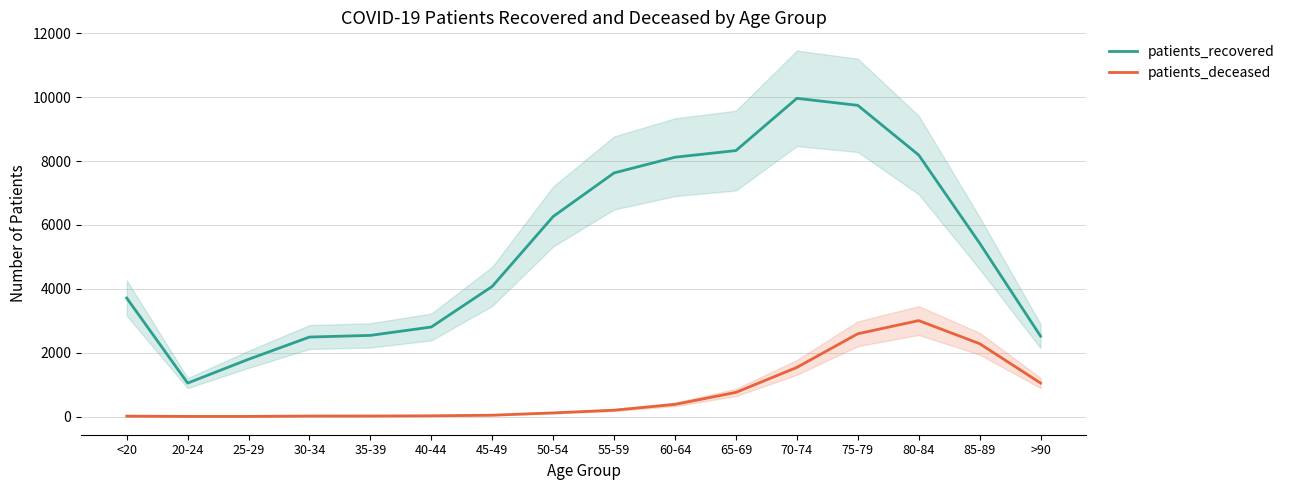

At which category is the sum across all series the highest?

75-79